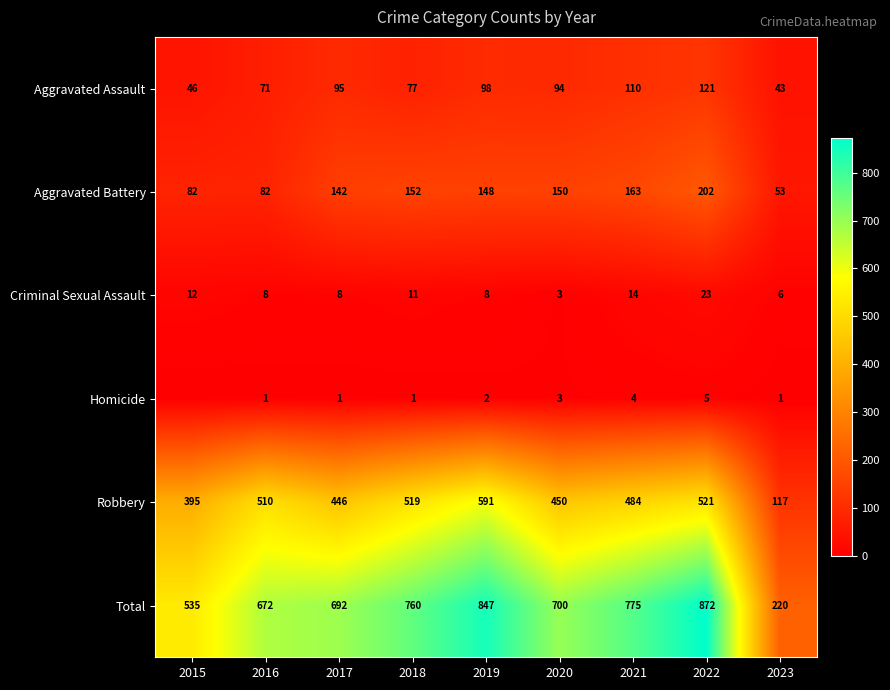

At 2017, list the series in order from largest to smallest.

Total, Robbery, Aggravated Battery, Aggravated Assault, Criminal Sexual Assault, Homicide